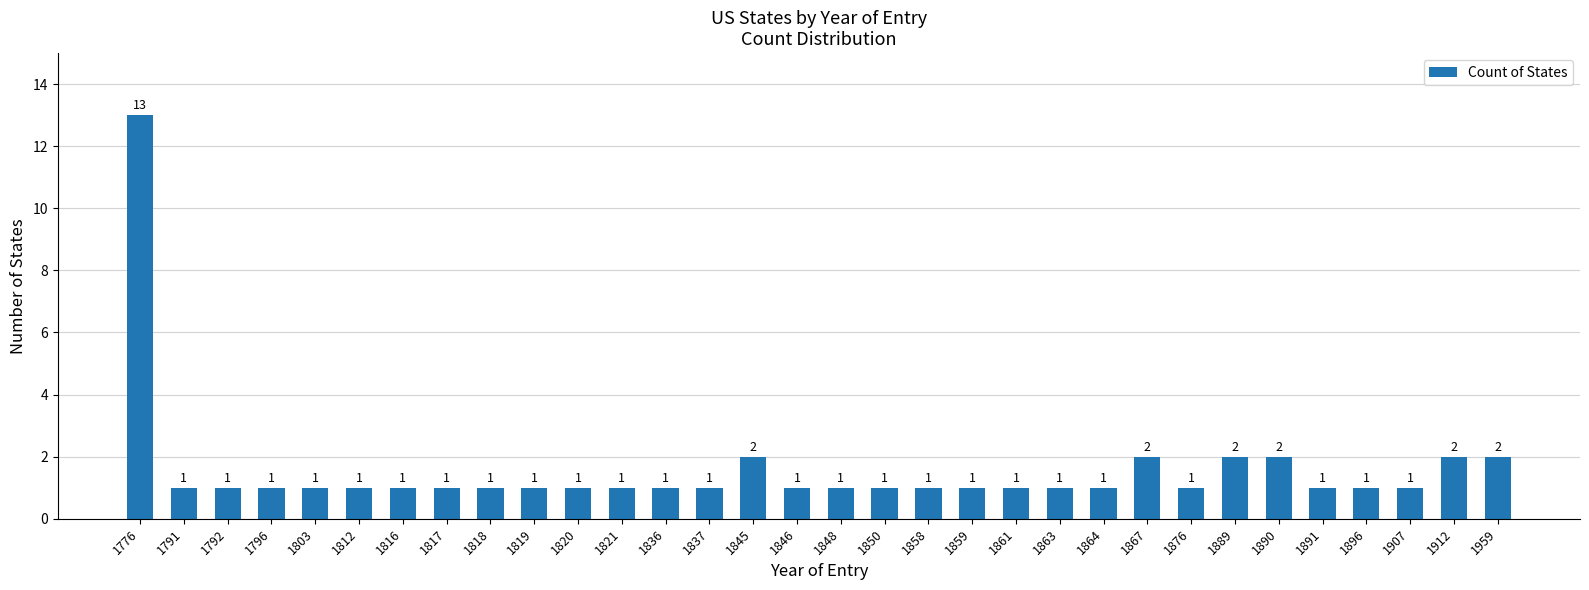

How many bars are there in total?

32